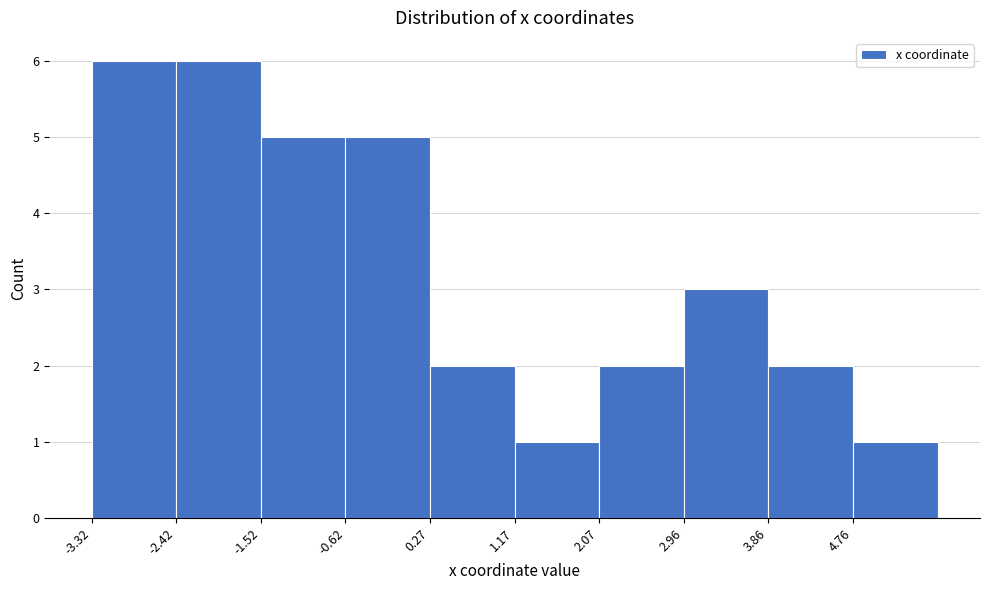

Reading left to right, list every bar in this chart as the range it spans on the x-axis followed by its height. Neither the bar edges nor the heights are printed on the chart, so give them approximately, as read against the axes.

-3.3 to -2.4: 6
-2.4 to -1.5: 6
-1.5 to -0.6: 5
-0.6 to 0.3: 5
0.3 to 1.2: 2
1.2 to 2.1: 1
2.1 to 3.0: 2
3.0 to 3.9: 3
3.9 to 4.8: 2
4.8 to 5.7: 1